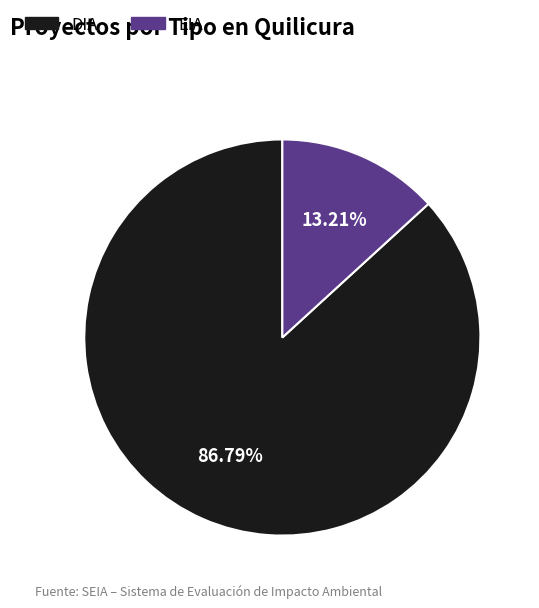

What percentage is the EIA slice, to the nearest percent?

13%